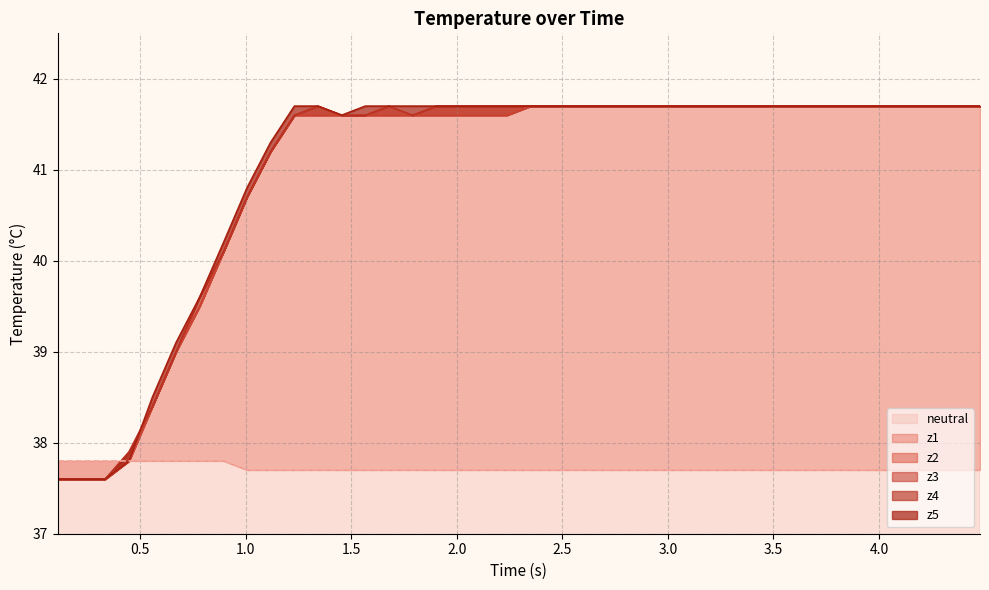

What is the maximum value shown in the chart?

41.7